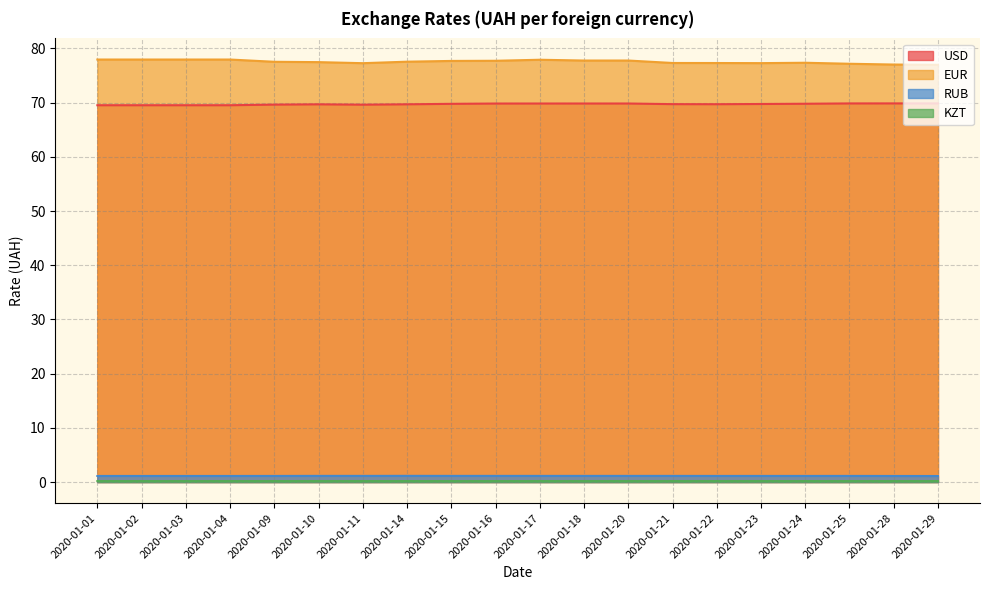

Which series has the largest total across all categories?

EUR